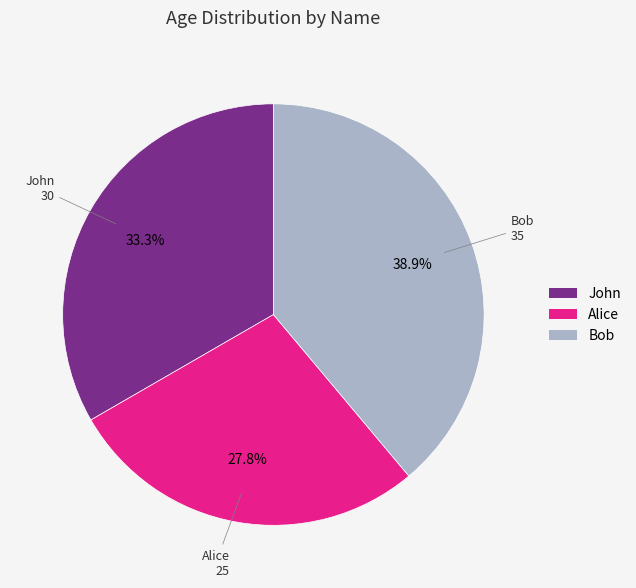

Rank the categories by value from highest to lowest.

Bob, John, Alice